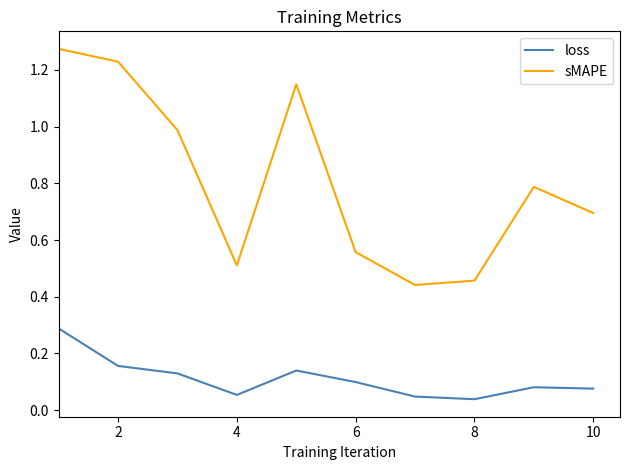

Rank the series by their average value, from highest to lowest.

sMAPE, loss